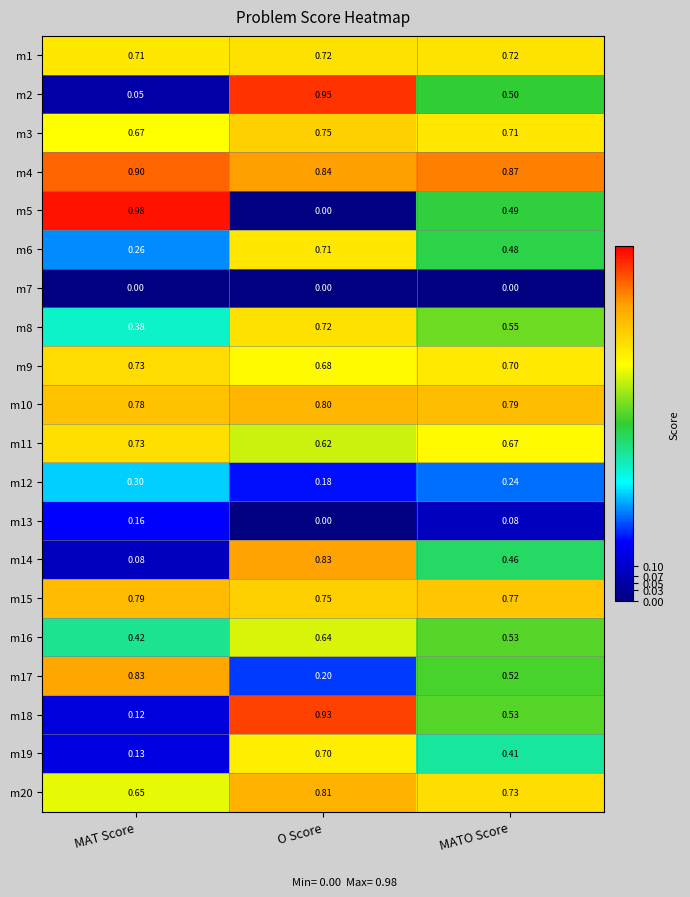

Where is m12 nearest to the value 0?

O Score